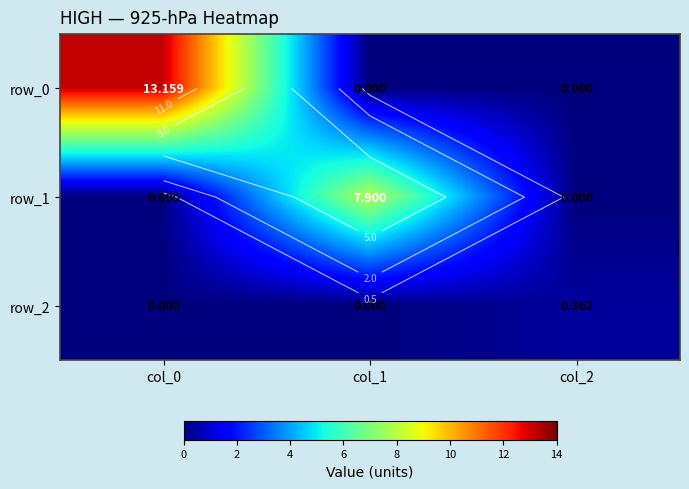

The row_1 series shows 0.0 at col_2. True or false?

True